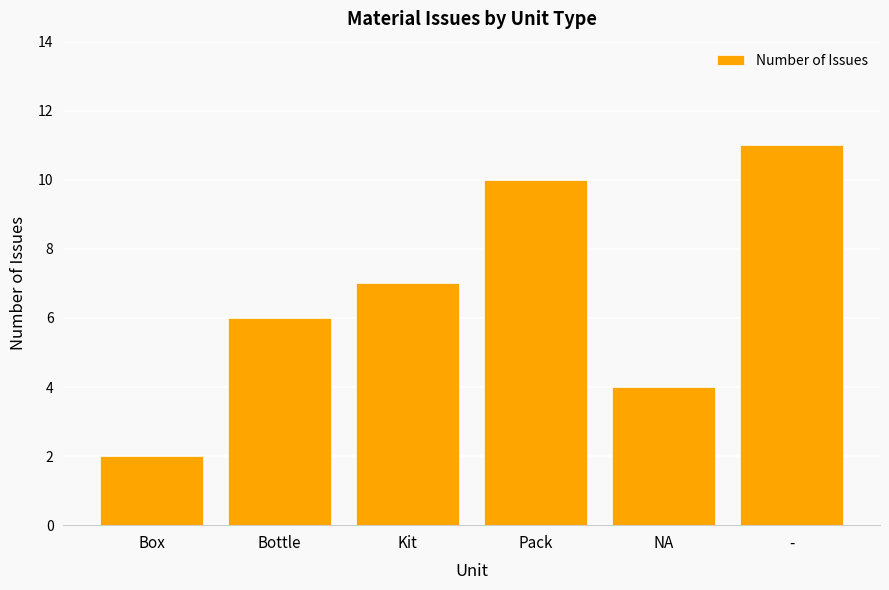

What is the change in value from Box to -?

+9